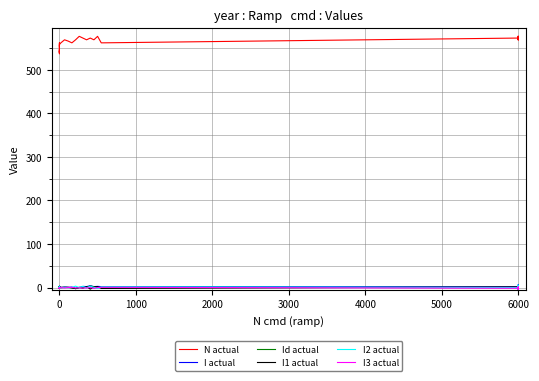

True or false: Id actual has more than 0 points higher than both neighbors.

True